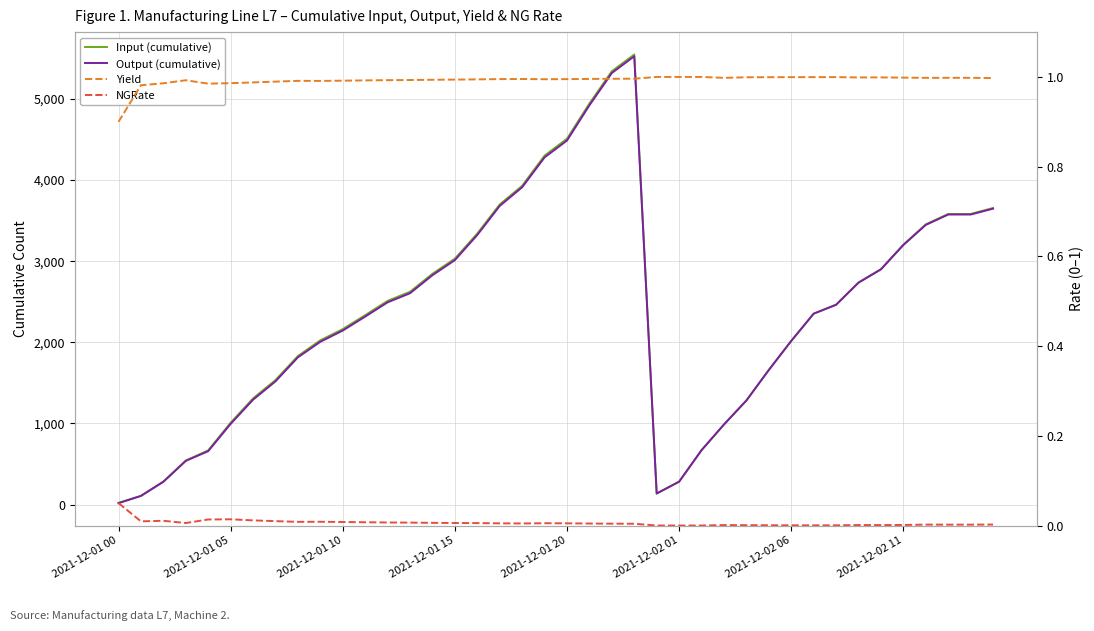

Is the value of Yield at 29 greater than the value of Input (cumulative) at 9?

No